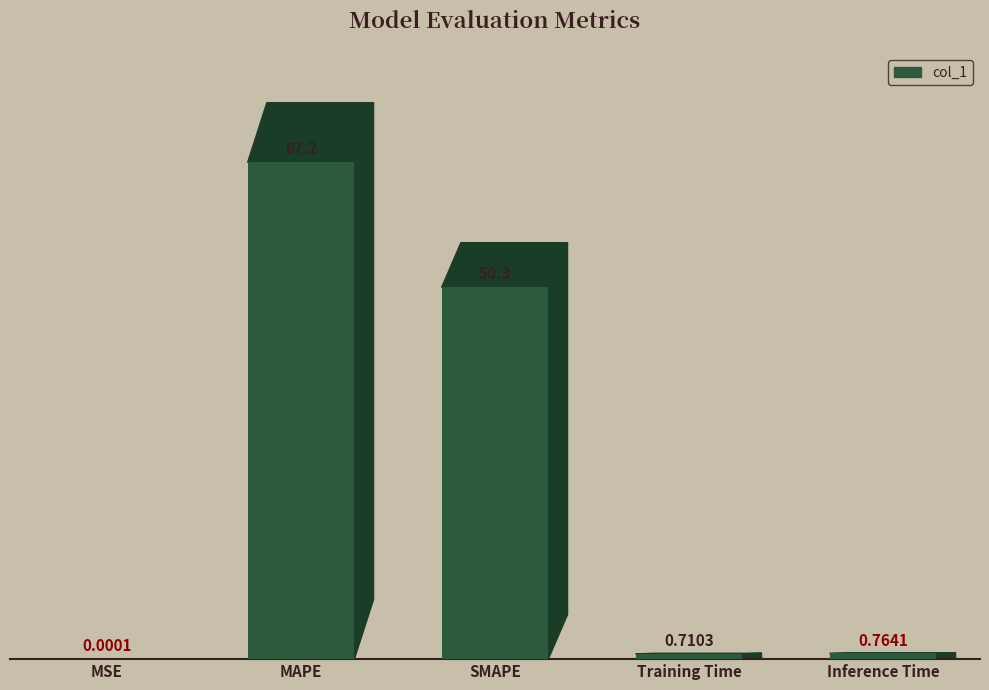

Count the number of categories in the chart.

5